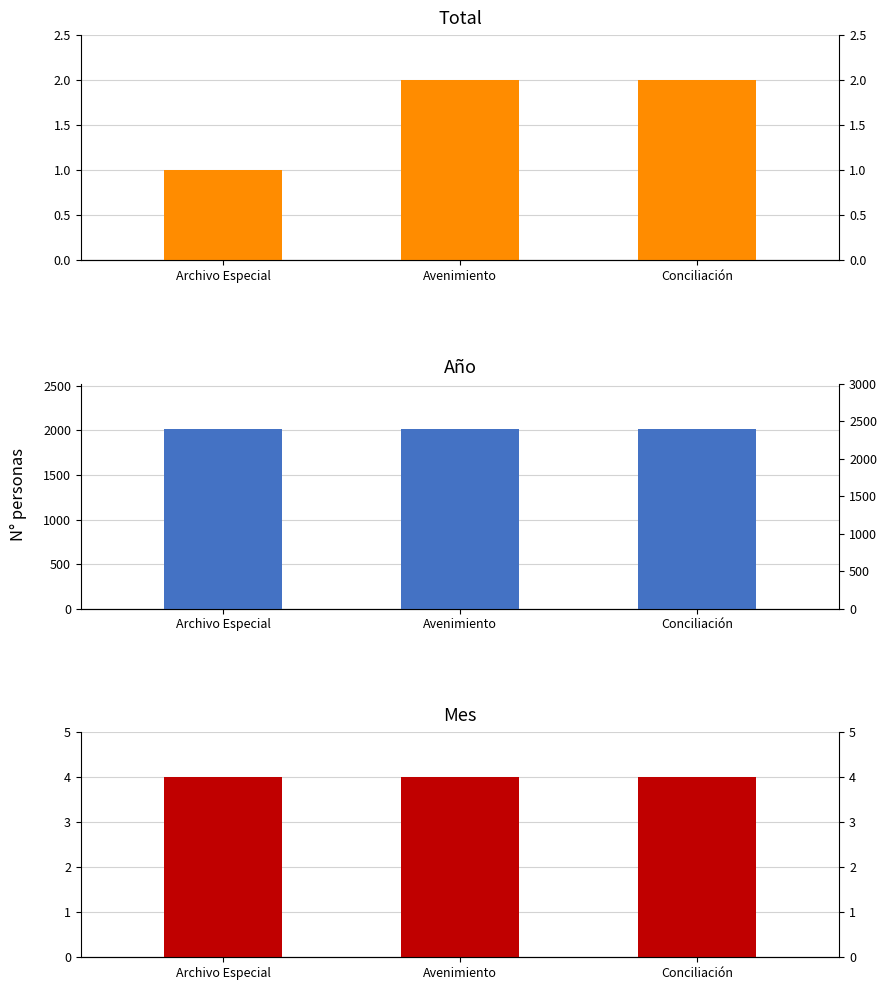

What are all the series names shown in the legend?

Total, Año, Mes